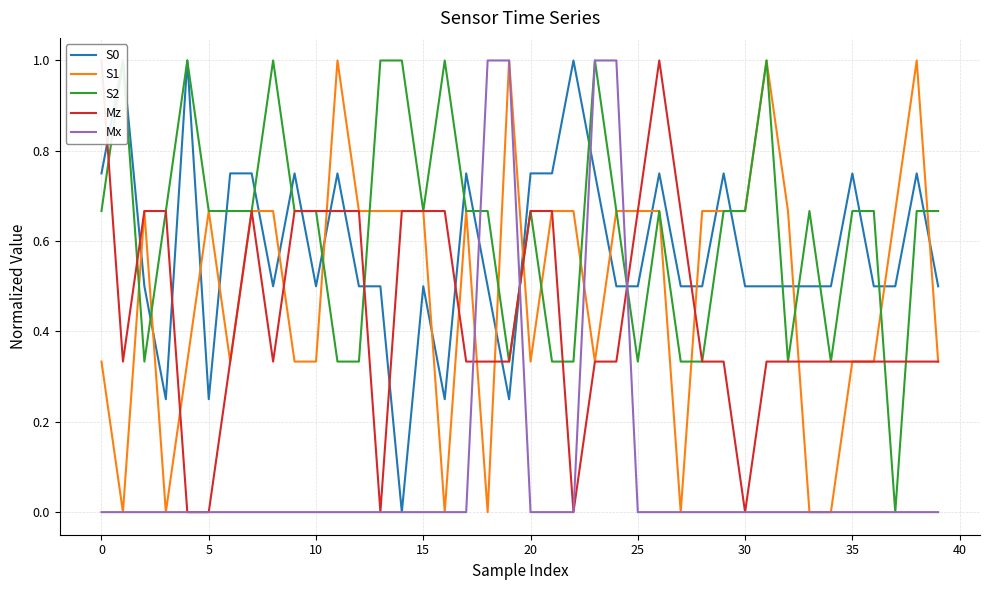

True or false: Mx has a value of 0.0 at 0.

True